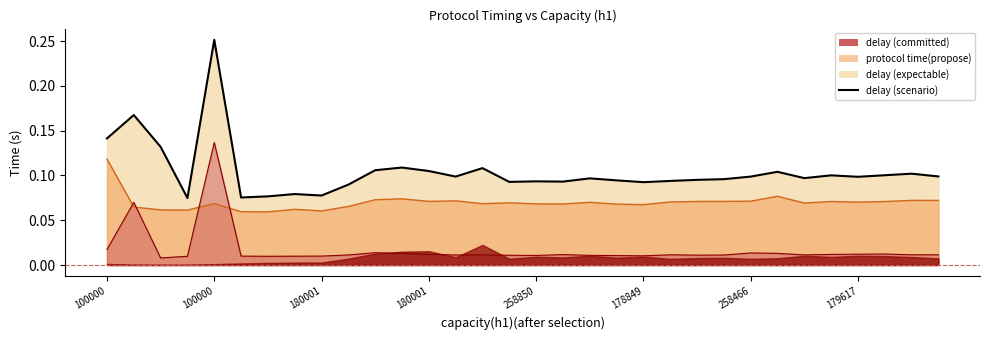

At how many categories does at least one series exceed 0?

32